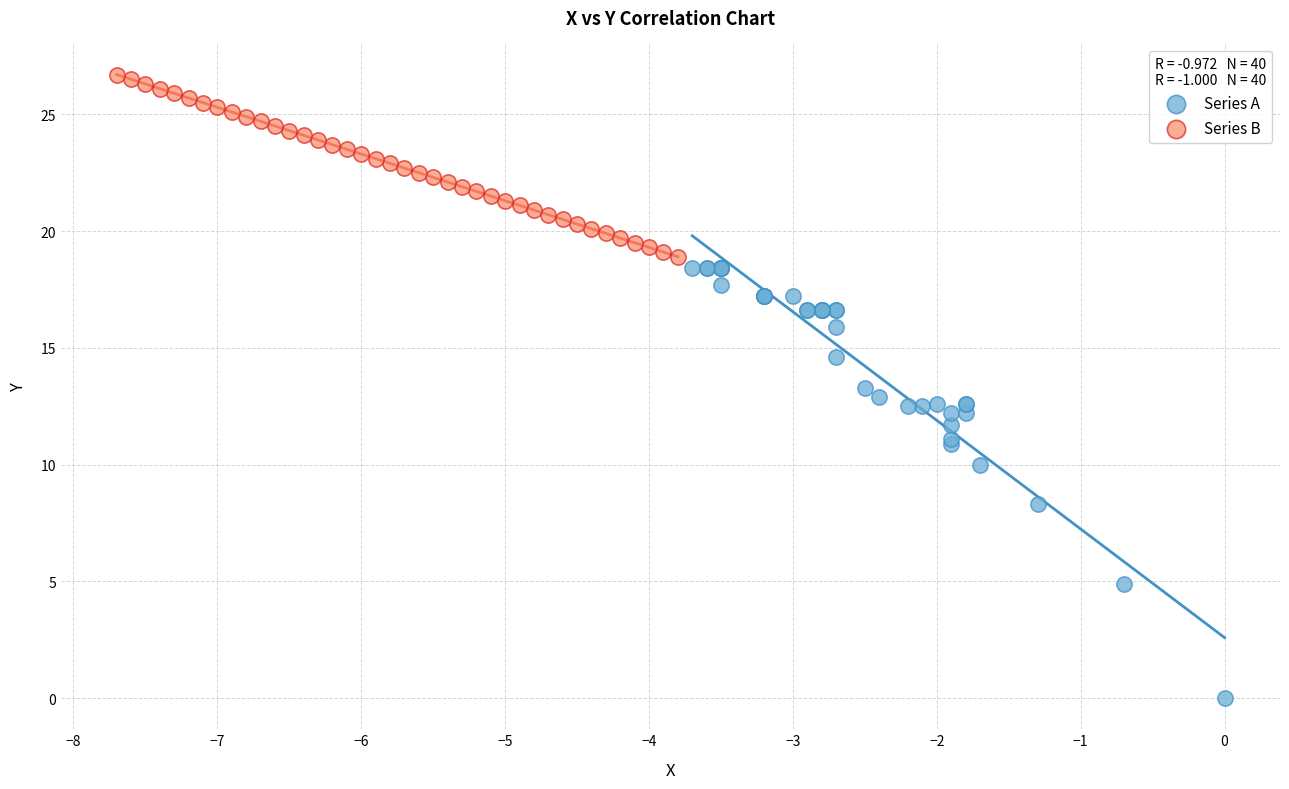

Which series reaches the maximum Y coordinate?

Series B